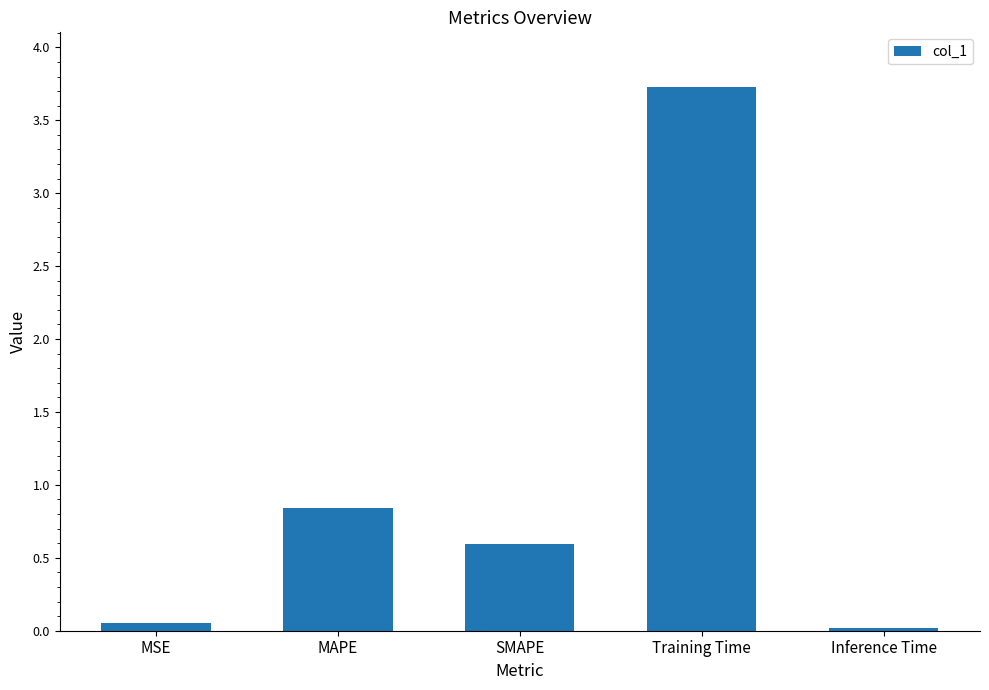

What is the change in value from MSE to Training Time?

+3.7